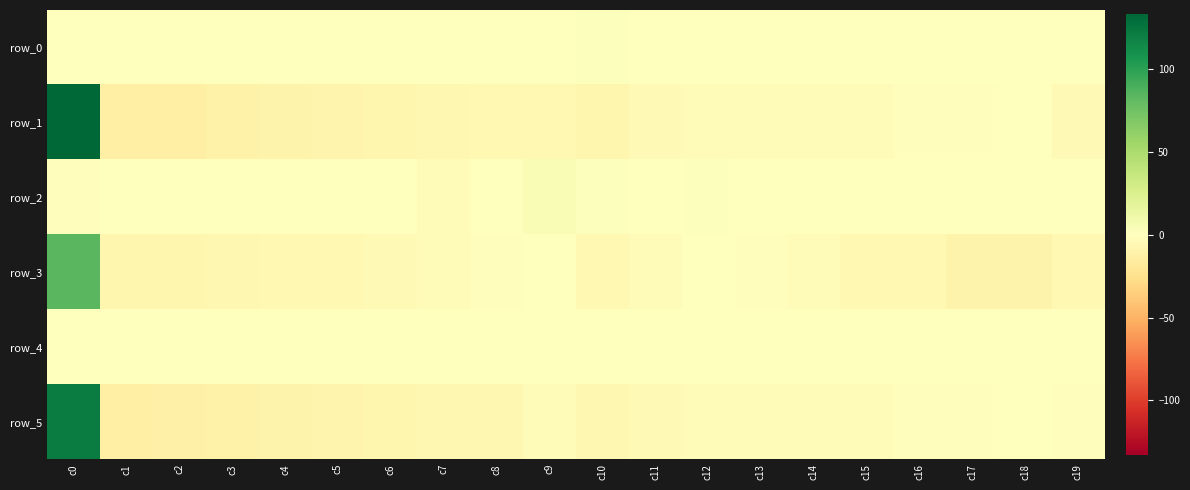

Is the value of row_1 at c7 greater than the value of row_2 at c1?

No